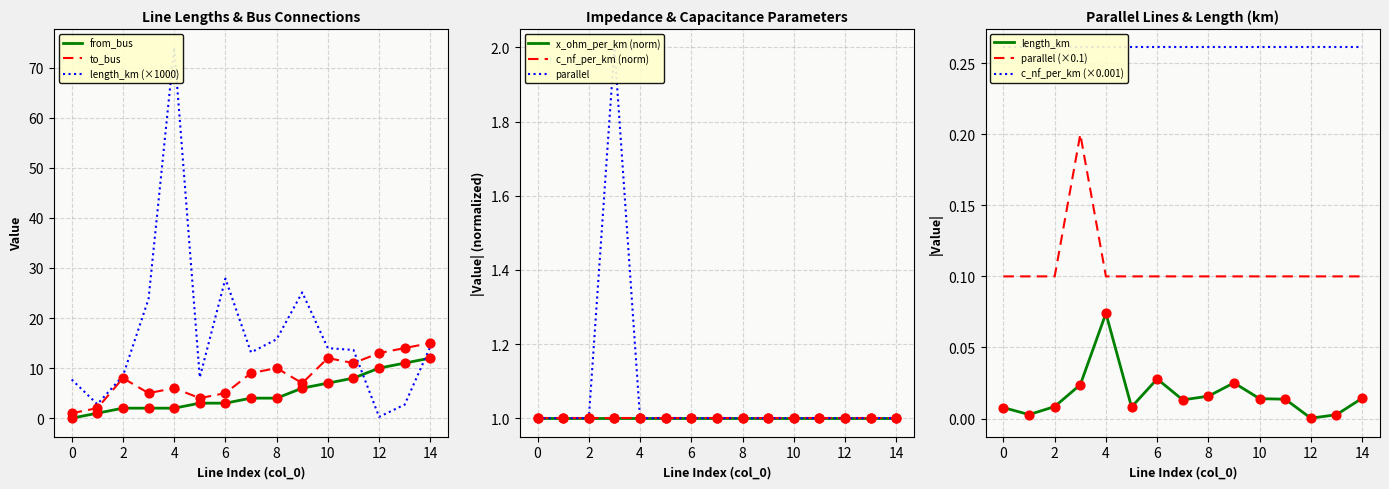

Which series has the largest Y range (max minus min)?

to_bus